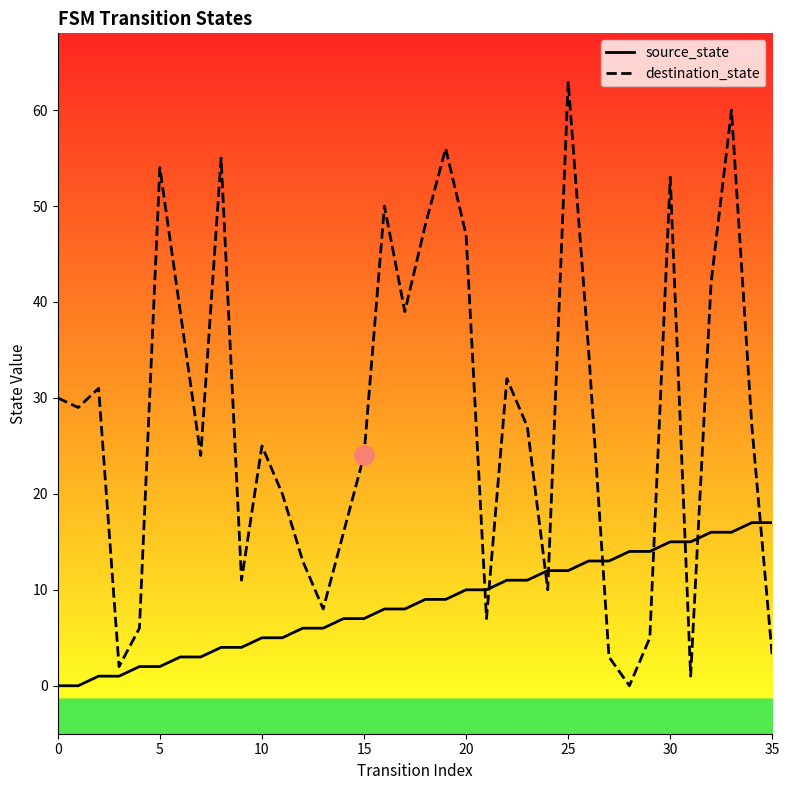

What is the highest value of the destination_state series?

63